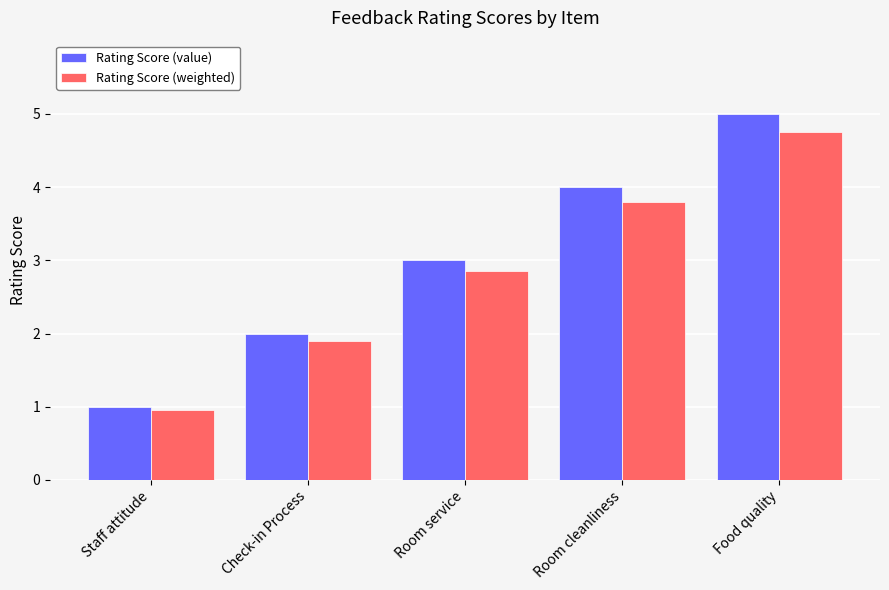

Rank the series by their maximum value, from highest to lowest.

Rating Score (value), Rating Score (weighted)